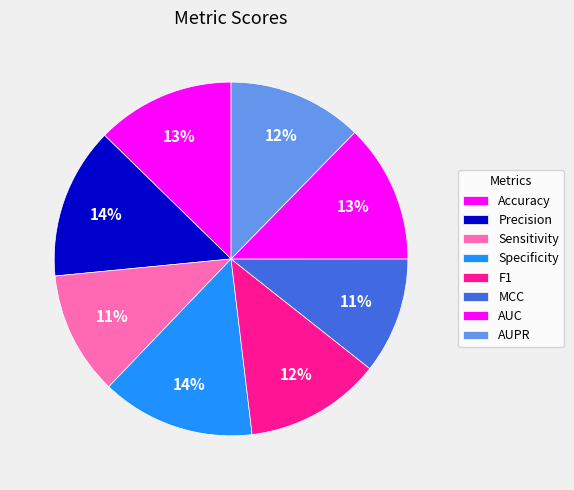

Which slice is the smallest?

MCC